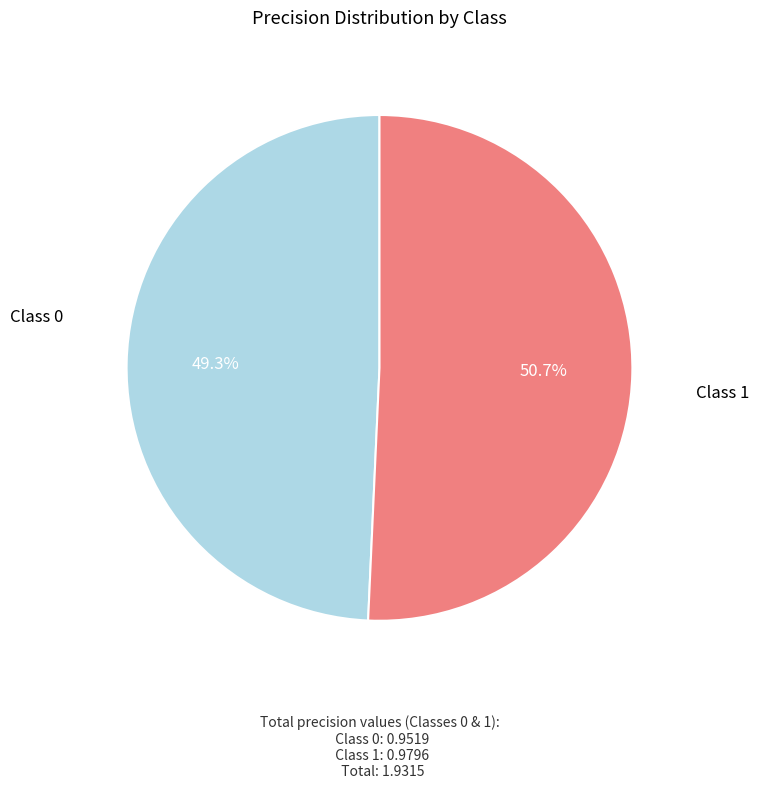

Which category has the smallest portion of the pie?

Class 0